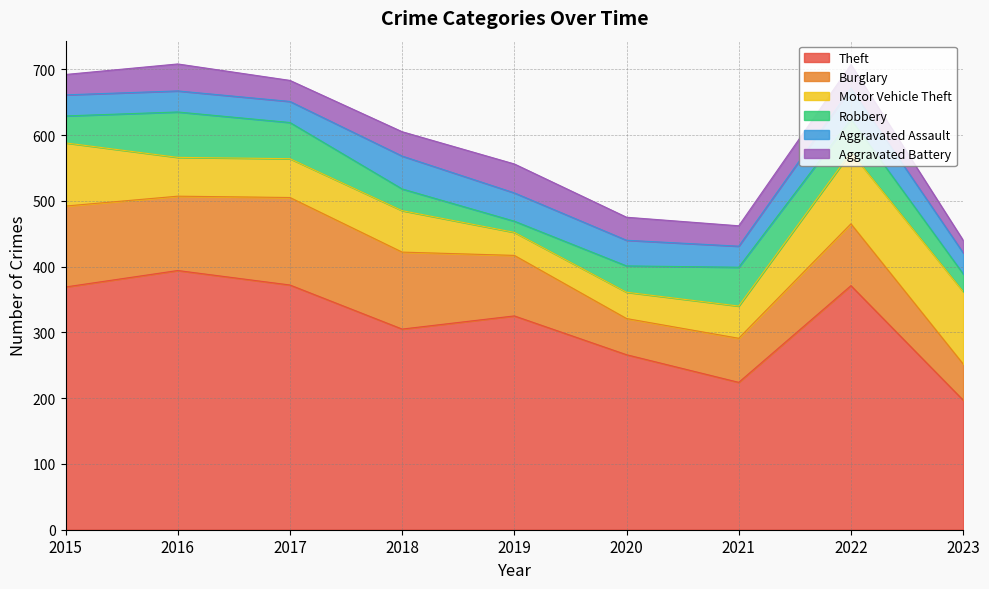

Does the chart display data point markers on the line(s)?

No